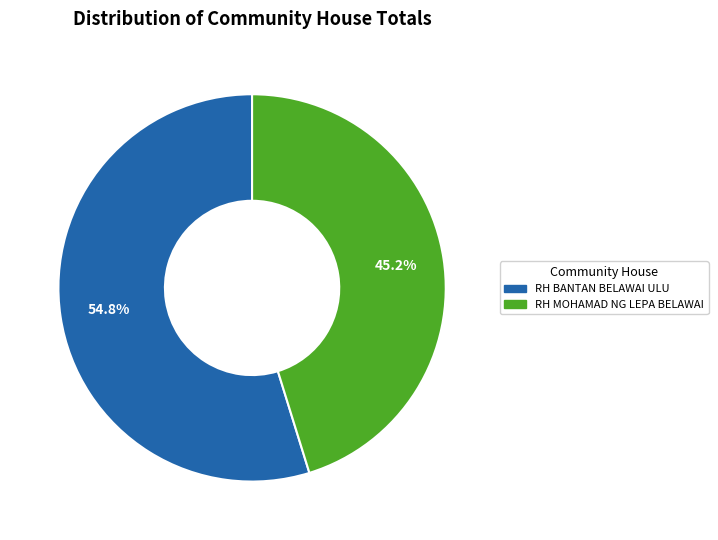

Rank the categories by value from lowest to highest.

RH MOHAMAD NG LEPA BELAWAI, RH BANTAN BELAWAI ULU